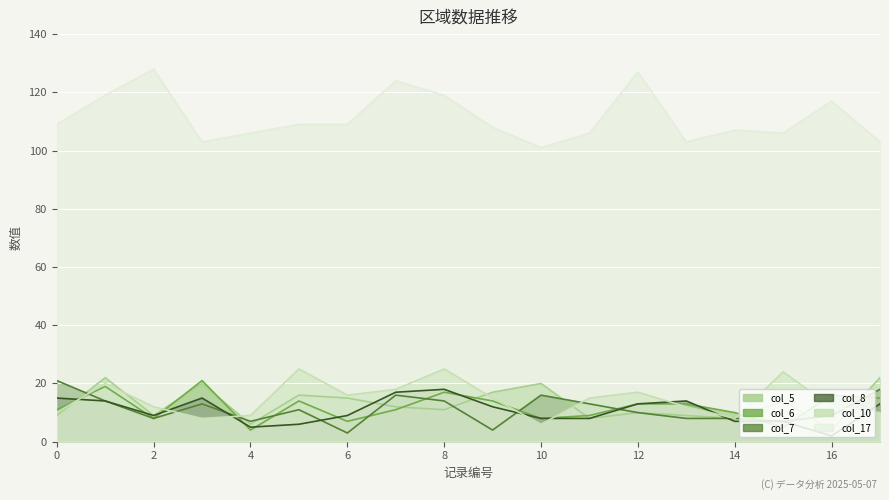

What is the average value of the col_7 series?

11